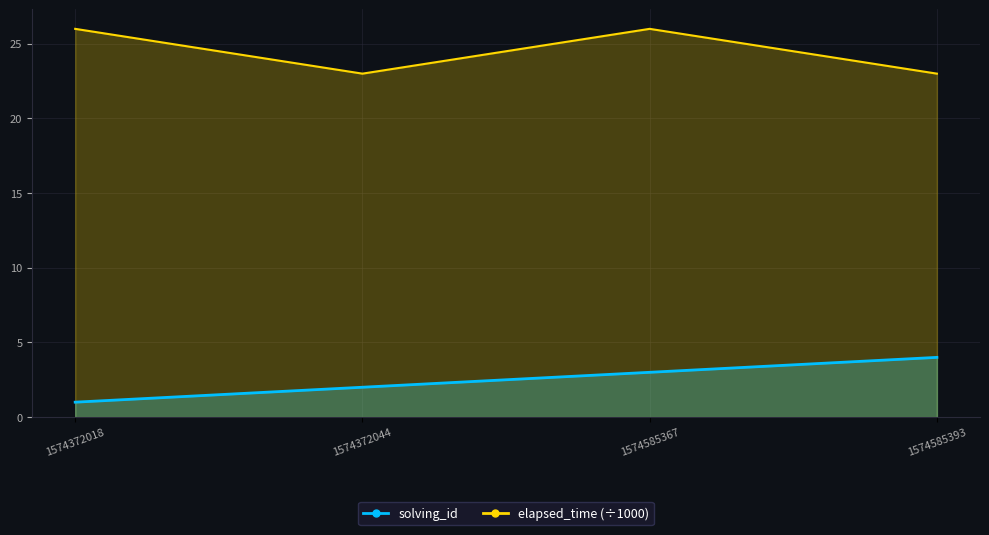

How many values in the solving_id series exceed 3?

1